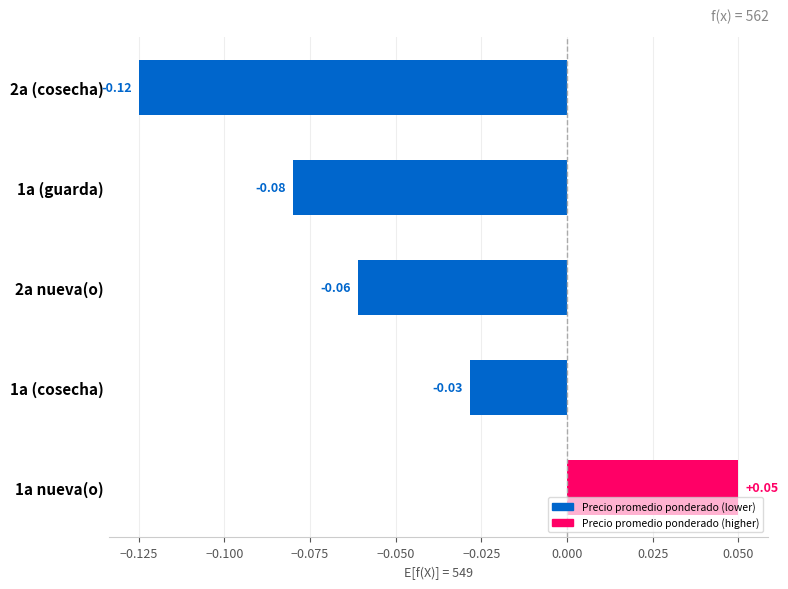

Between 1a nueva(o) and 2a (cosecha), which is larger?

1a nueva(o)